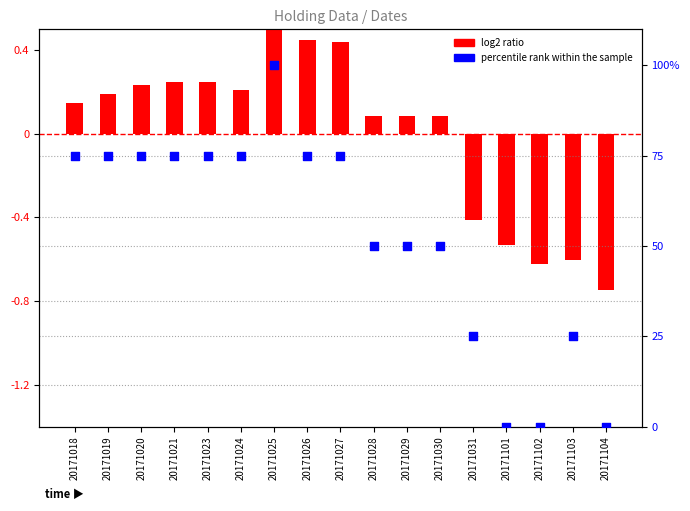

Which series has the widest spread of Y values?

percentile rank within the sample